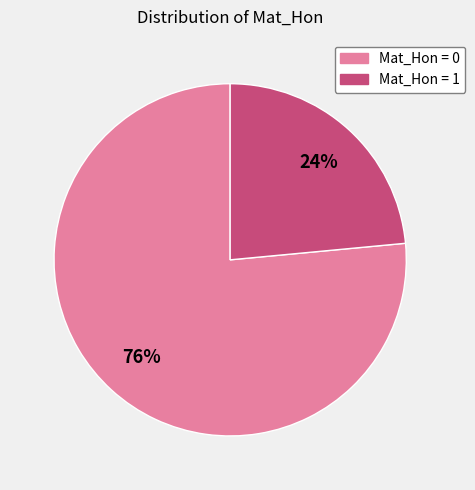

Is it true that Mat_Hon = 1 is 13% of the pie?

False